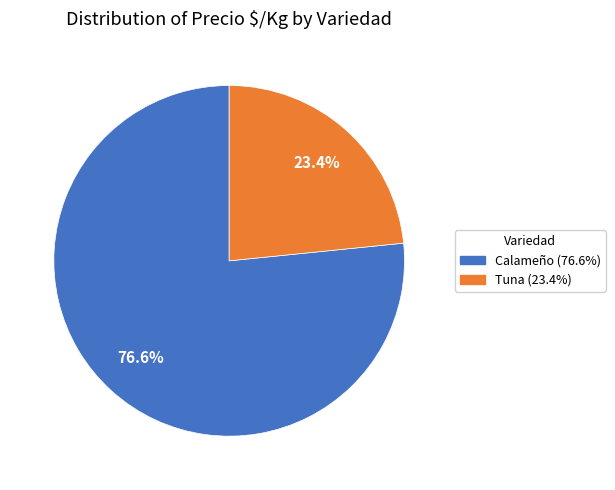

What is the ratio of the value at Tuna to the value at Calameño?

0.3